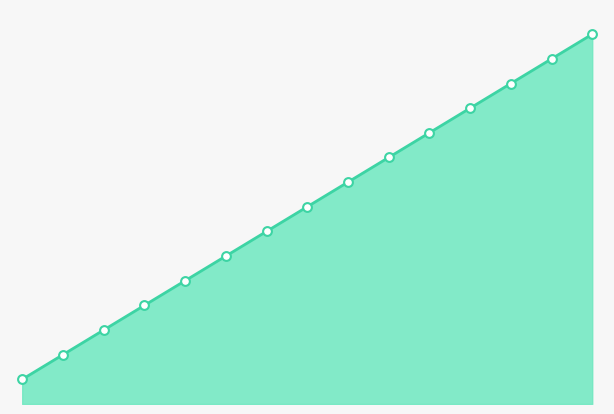

Approximately how many times larger is the value at 1 compared to 2?

0.5